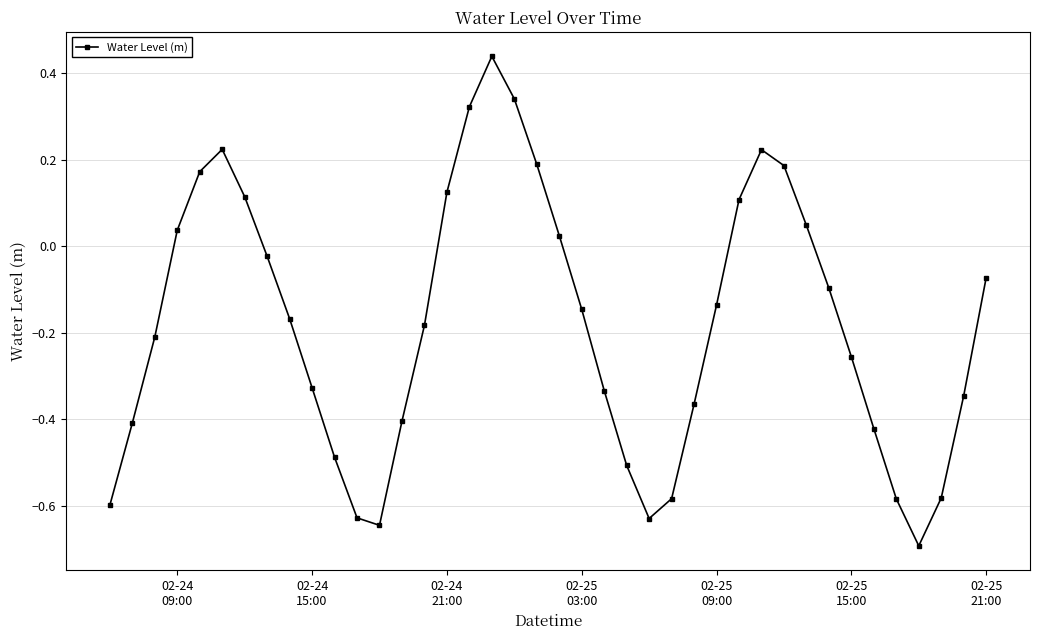

What is the difference between the maximum and minimum values?

1.1